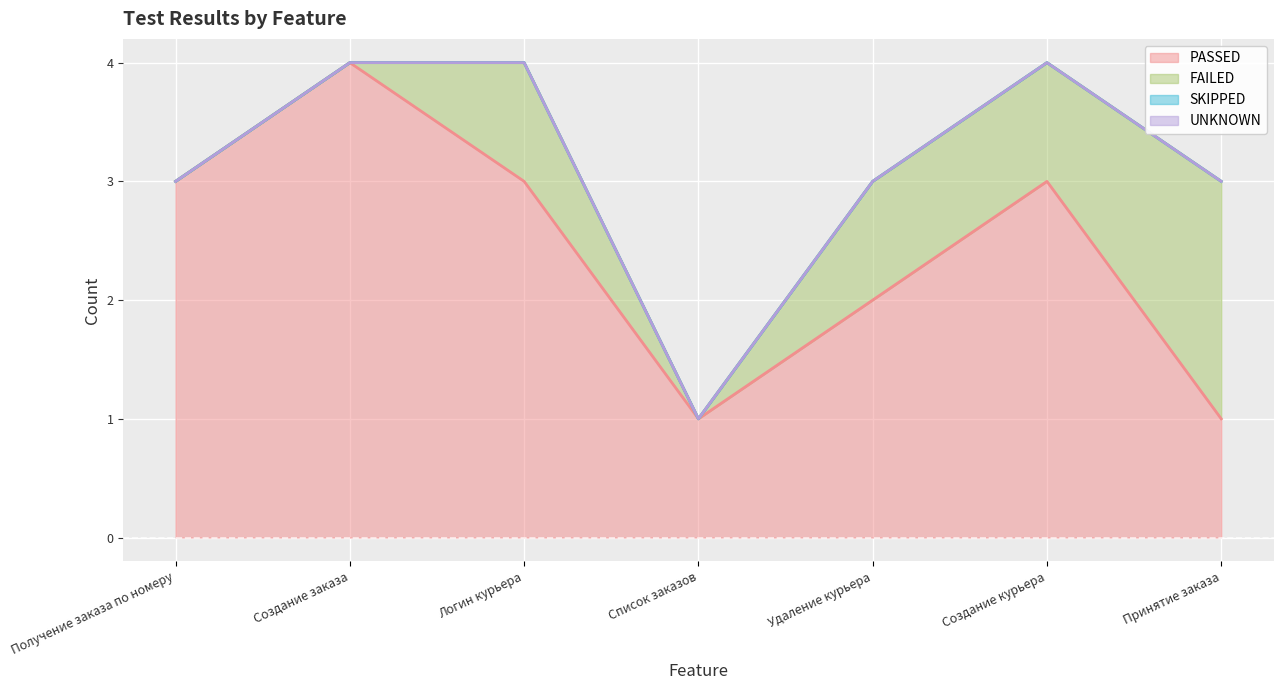

Which series has the widest spread of values?

PASSED